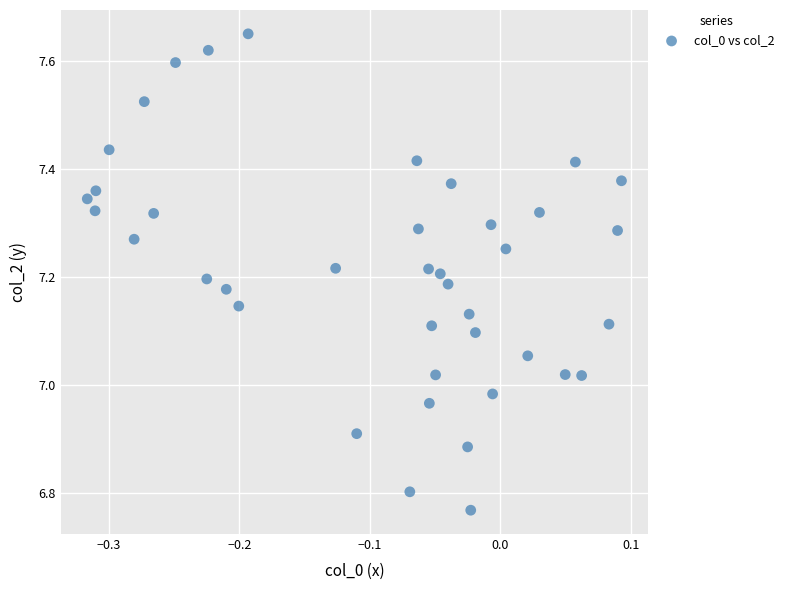

What is the range of Y values (max minus min)?

0.9